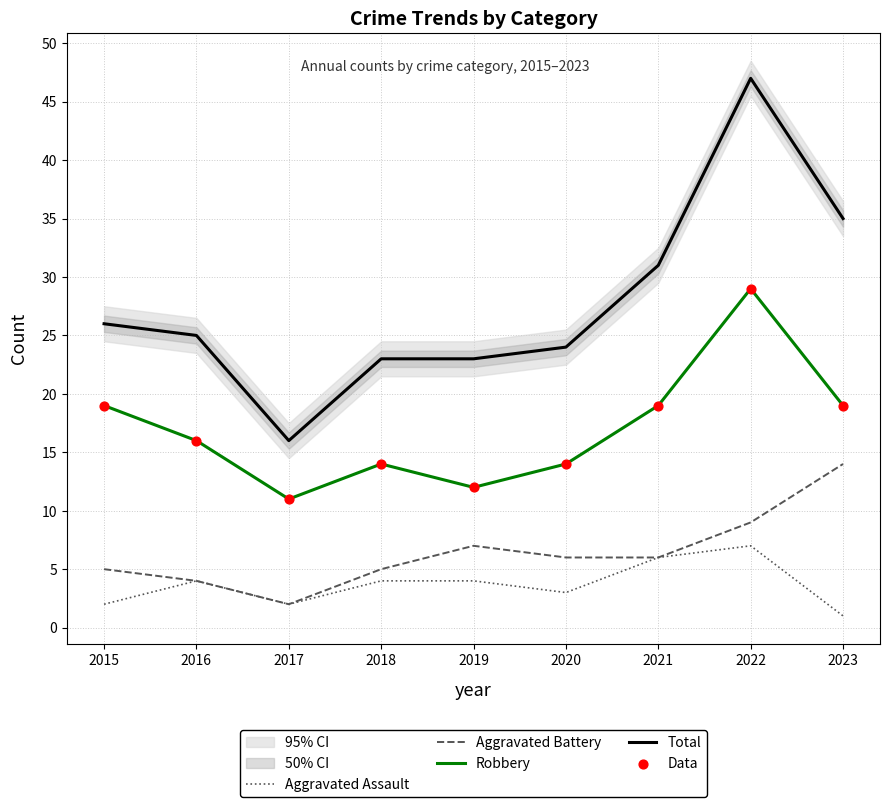

What are all the series names shown in the legend?

Aggravated Assault, Aggravated Battery, Robbery, Total, Data